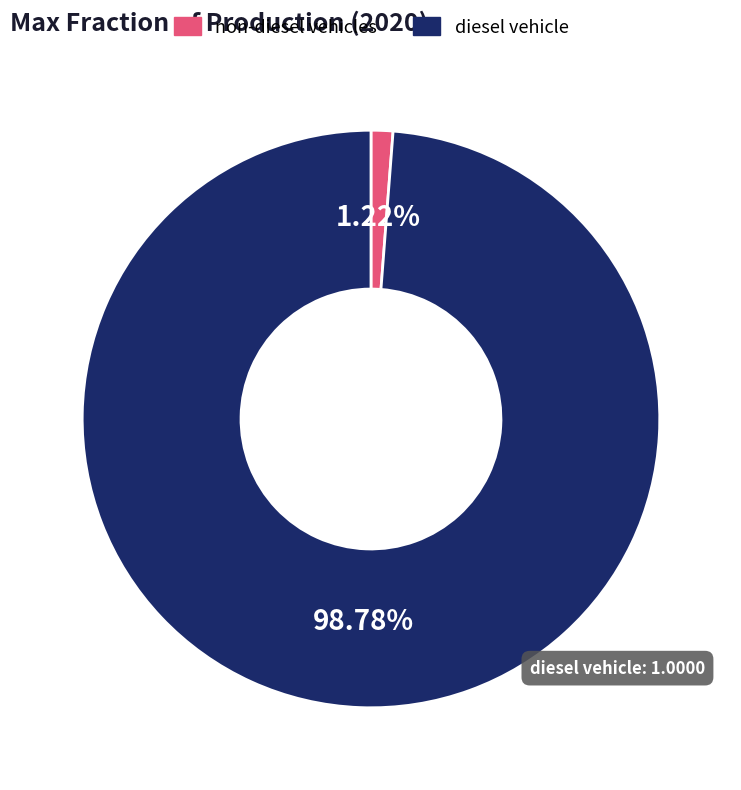

Rank the categories by value from highest to lowest.

diesel vehicle, non-diesel vehicles